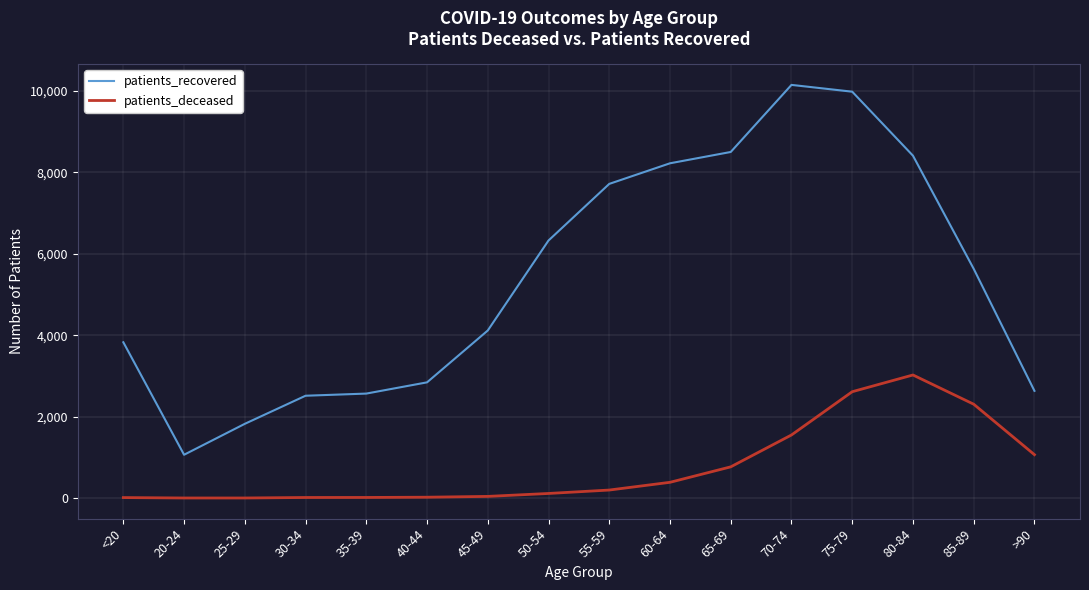

How many lines are shown in the chart?

2